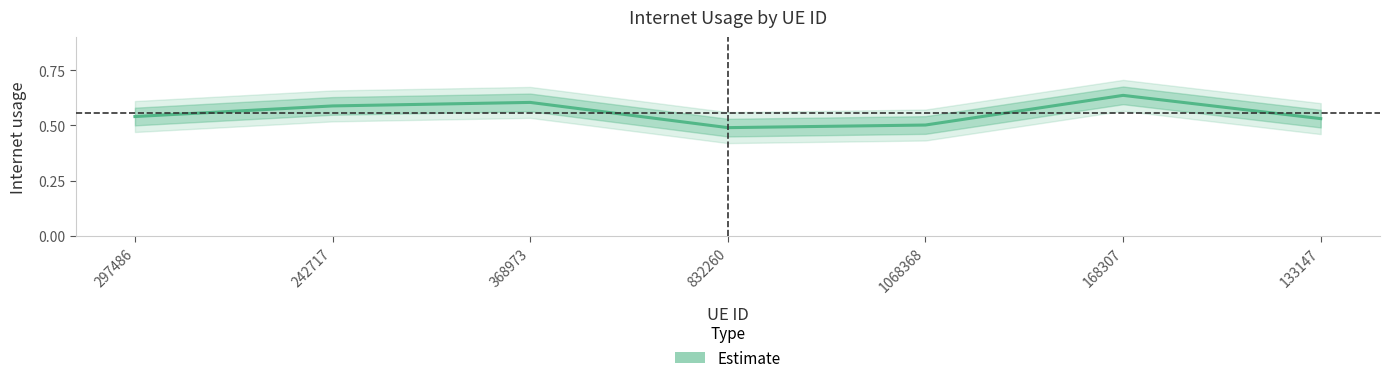

What is the sum of all values?

3.9